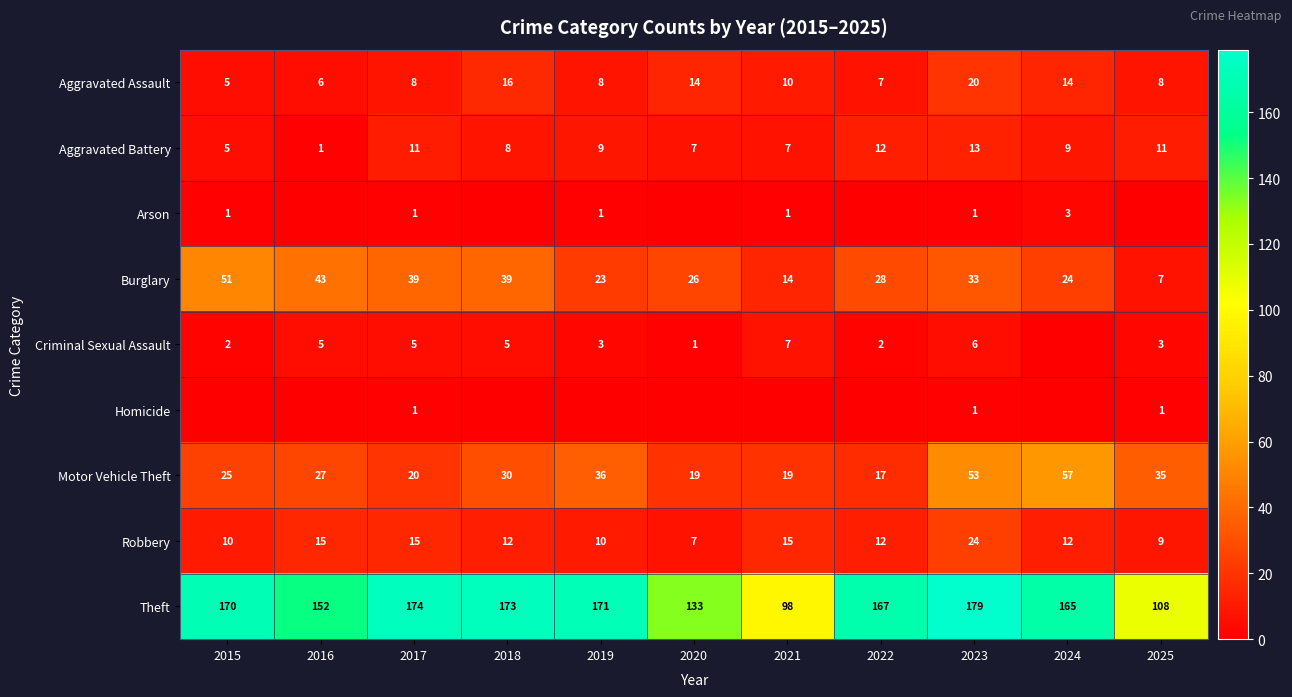

Rank the categories by Theft value from highest to lowest.

2023, 2017, 2018, 2019, 2015, 2022, 2024, 2016, 2020, 2025, 2021